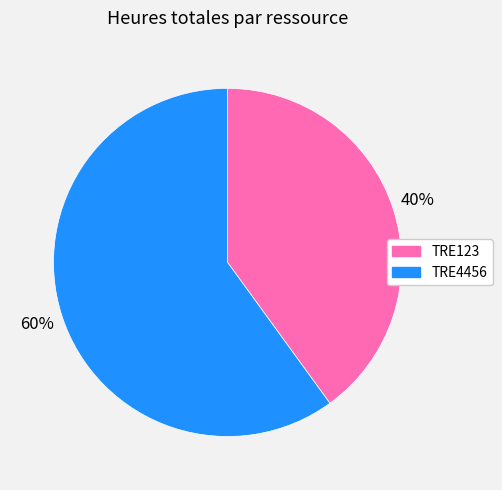

To the nearest percent, what is the combined percentage of TRE4456 and TRE123?

100%